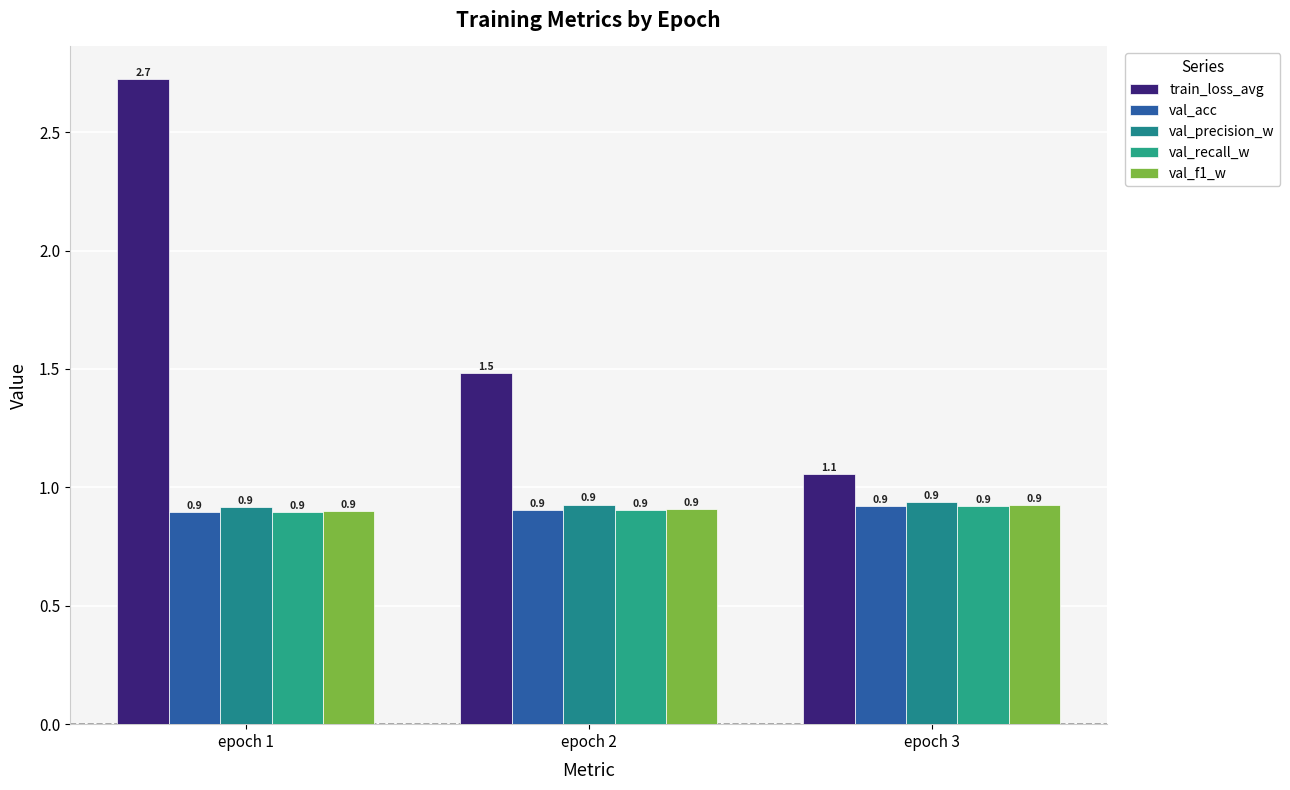

What is the spread (max minus min) of values at epoch 2?

0.6